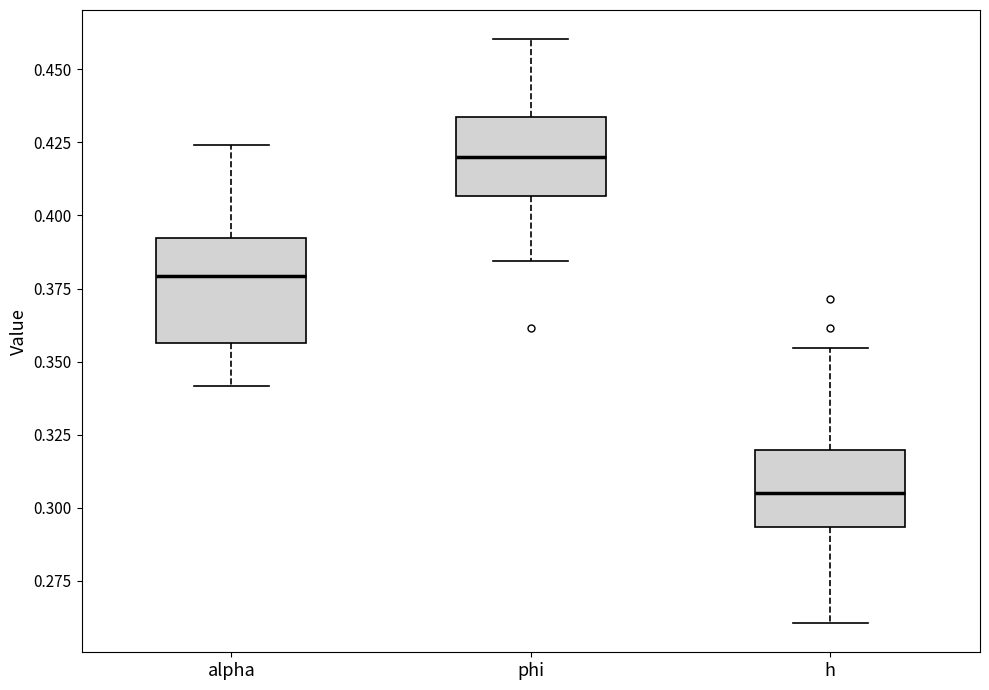

Reading left to right, read every box against the y-axis: the position of its median line, the range the box covers, and the ends of its whiskers. The values are not printed on the chart, so give them approximately, as read against the axis.

alpha: median 0.380, box 0.355 to 0.390, whiskers 0.340 to 0.425
phi: median 0.420, box 0.405 to 0.435, whiskers 0.385 to 0.460
h: median 0.305, box 0.295 to 0.320, whiskers 0.260 to 0.355